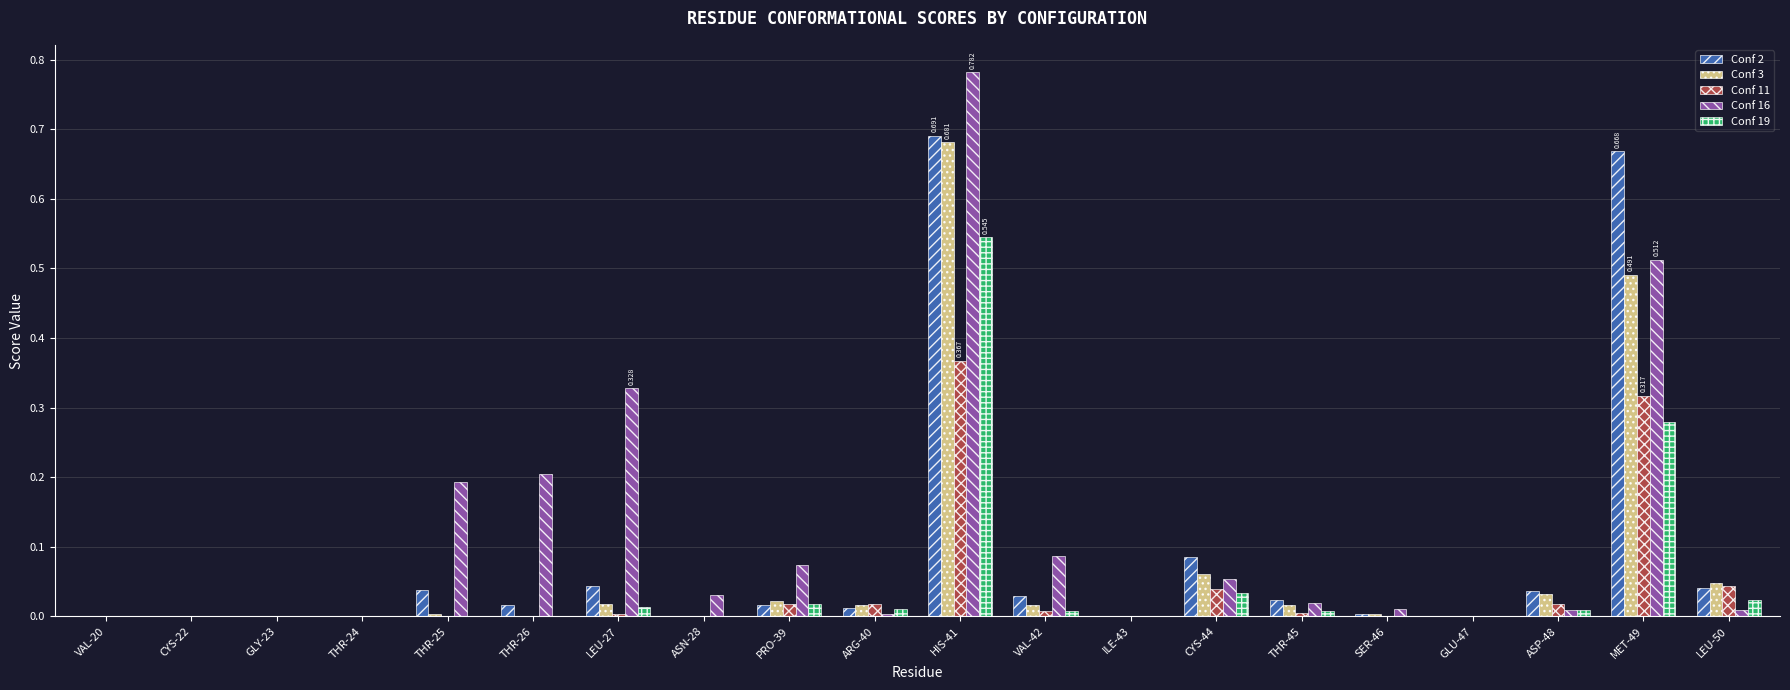

Reading left to right, transcribe all the data shown in this chart.

Conf 2: 0.0	0.0	0.0	0.0	0.0	0.0	0.0	0.0	0.0	0.0	0.7	0.0	0.0	0.1	0.0	0.0	0.0	0.0	0.7	0.0
Conf 3: 0.0	0.0	0.0	0.0	0.0	0.0	0.0	0.0	0.0	0.0	0.7	0.0	0.0	0.1	0.0	0.0	0.0	0.0	0.5	0.0
Conf 11: 0.0	0.0	0.0	0.0	0.0	0.0	0.0	0.0	0.0	0.0	0.4	0.0	0.0	0.0	0.0	0.0	0.0	0.0	0.3	0.0
Conf 16: 0.0	0.0	0.0	0.0	0.2	0.2	0.3	0.0	0.1	0.0	0.8	0.1	0.0	0.1	0.0	0.0	0.0	0.0	0.5	0.0
Conf 19: 0.0	0.0	0.0	0.0	0.0	0.0	0.0	0.0	0.0	0.0	0.5	0.0	0.0	0.0	0.0	0.0	0.0	0.0	0.3	0.0